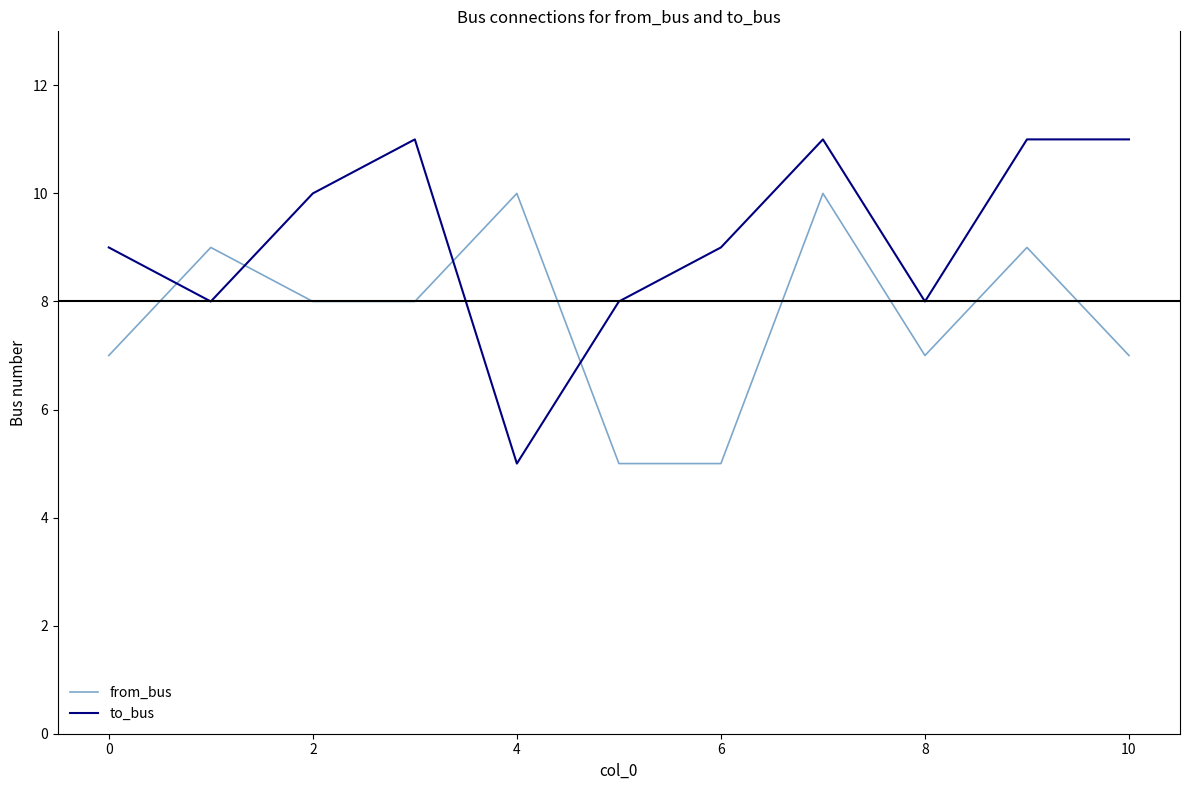

How many interior local valleys does the to_bus series have?

3